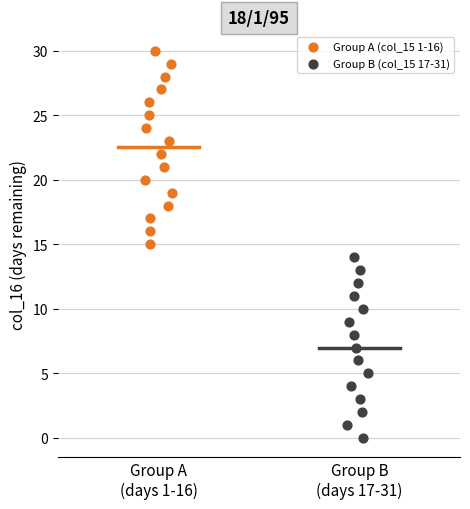

Which series has the widest spread of Y values?

Group A (col_15 1-16)